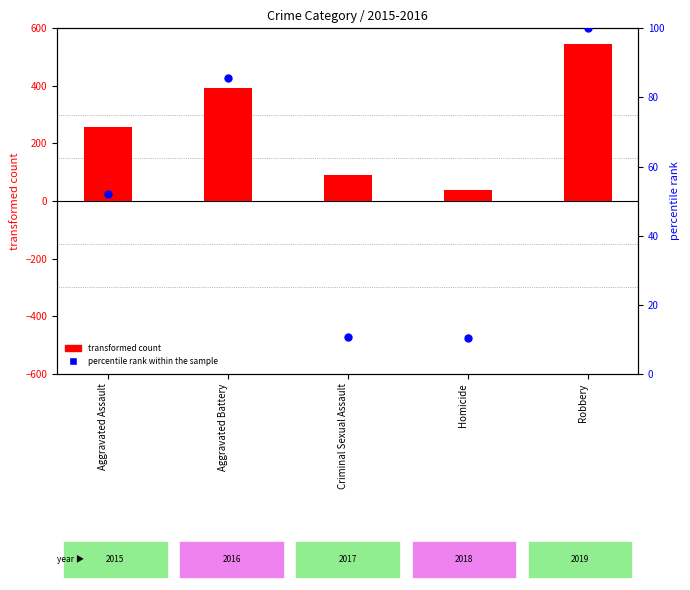

What are all the series names shown in the legend?

transformed count, percentile rank within the sample